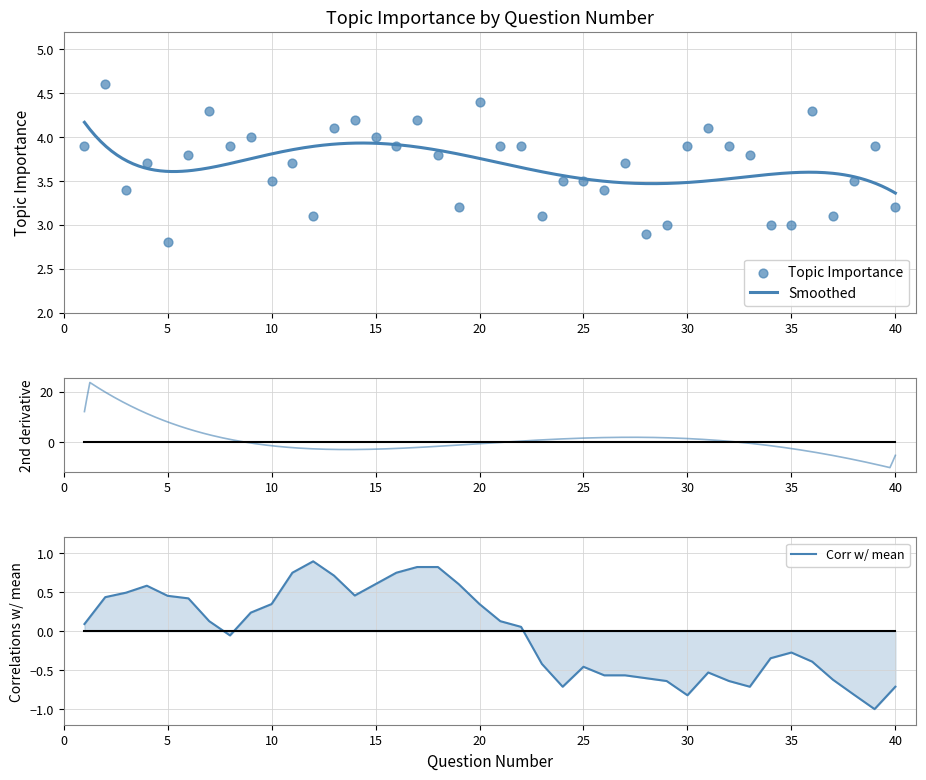

Between 13 and 17, which is larger?

17